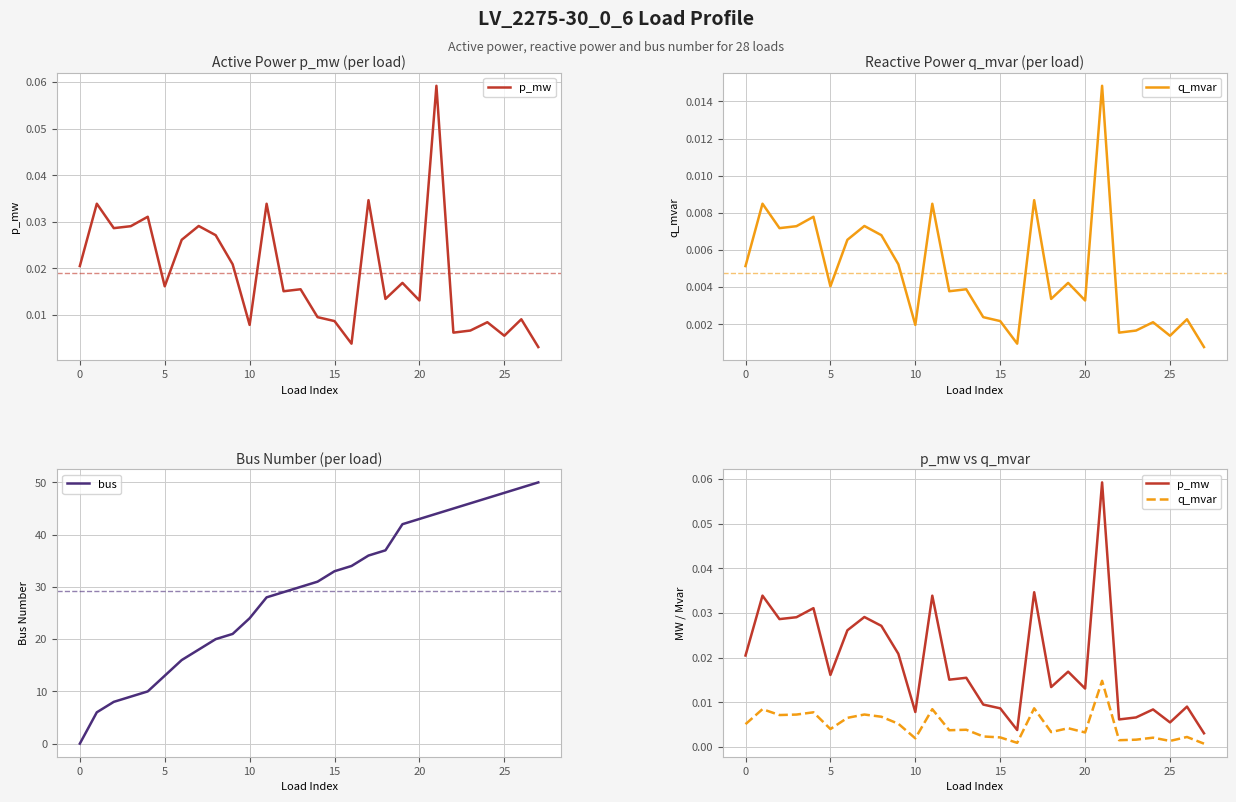

Reading left to right, extract all data points from this chart.

p_mw: 0.0	0.0	0.0	0.0	0.0	0.0	0.0	0.0	0.0	0.0	0.0	0.0	0.0	0.0	0.0	0.0	0.0	0.0	0.0	0.0	0.0	0.1	0.0	0.0	0.0	0.0	0.0	0.0
q_mvar: 0.0	0.0	0.0	0.0	0.0	0.0	0.0	0.0	0.0	0.0	0.0	0.0	0.0	0.0	0.0	0.0	0.0	0.0	0.0	0.0	0.0	0.0	0.0	0.0	0.0	0.0	0.0	0.0
bus: 0.0	6.0	8.0	9.0	10.0	13.0	16.0	18.0	20.0	21.0	24.0	28.0	29.0	30.0	31.0	33.0	34.0	36.0	37.0	42.0	43.0	44.0	45.0	46.0	47.0	48.0	49.0	50.0